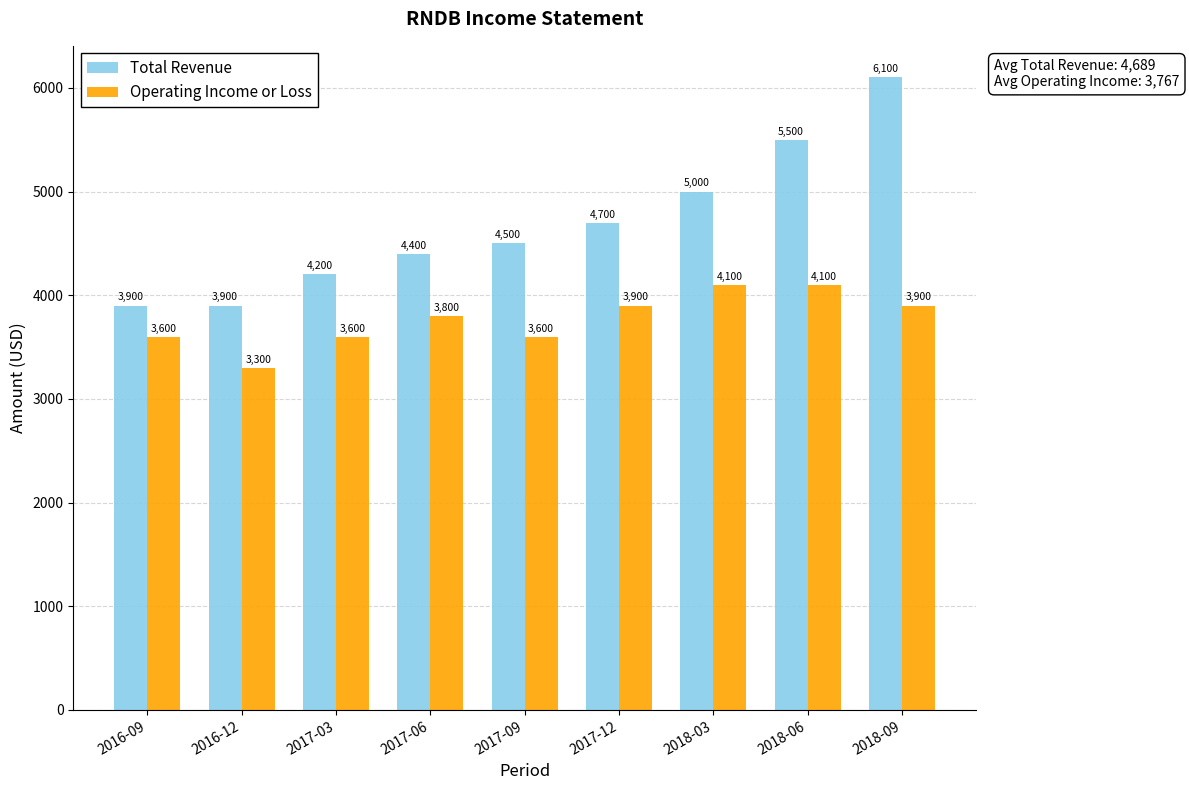

What is the spread (max minus min) of values at 2018-09?

2200